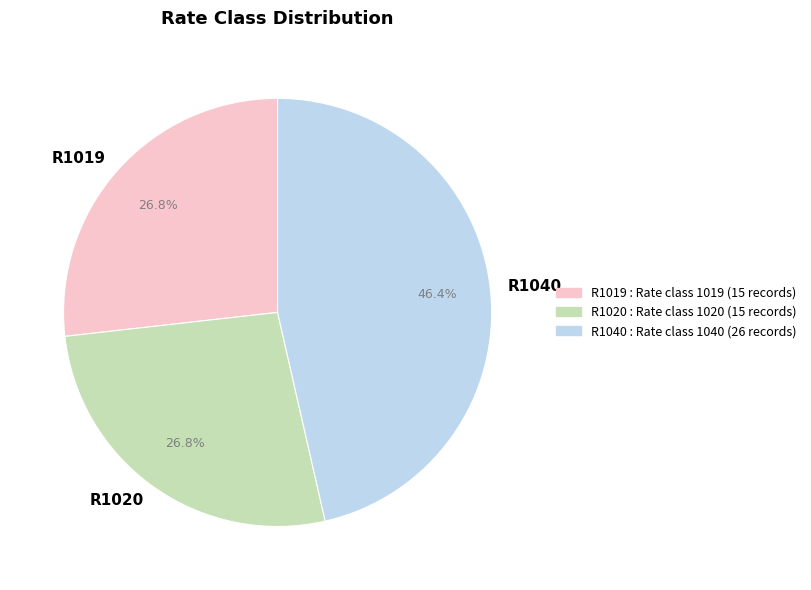

What percentage do R1020 and R1040 together represent?

73.2%